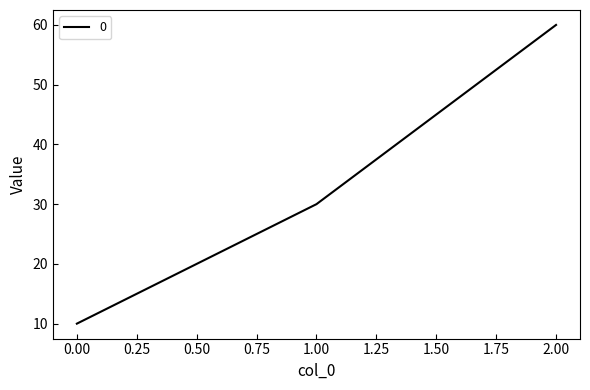

What is the difference between the maximum and minimum values?

50